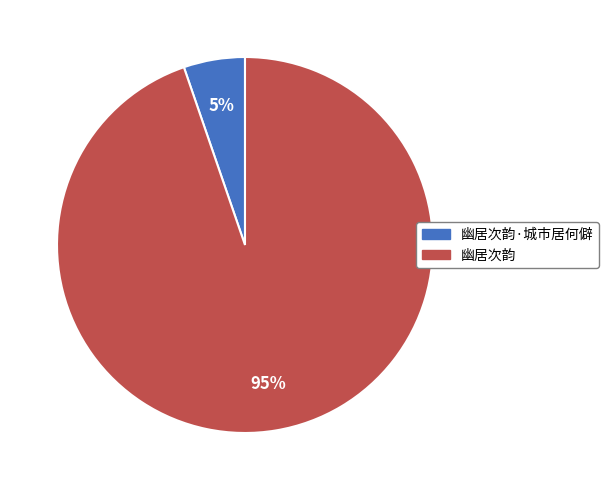

Between 幽居次韵·城市居何僻 and 幽居次韵, which is larger?

幽居次韵